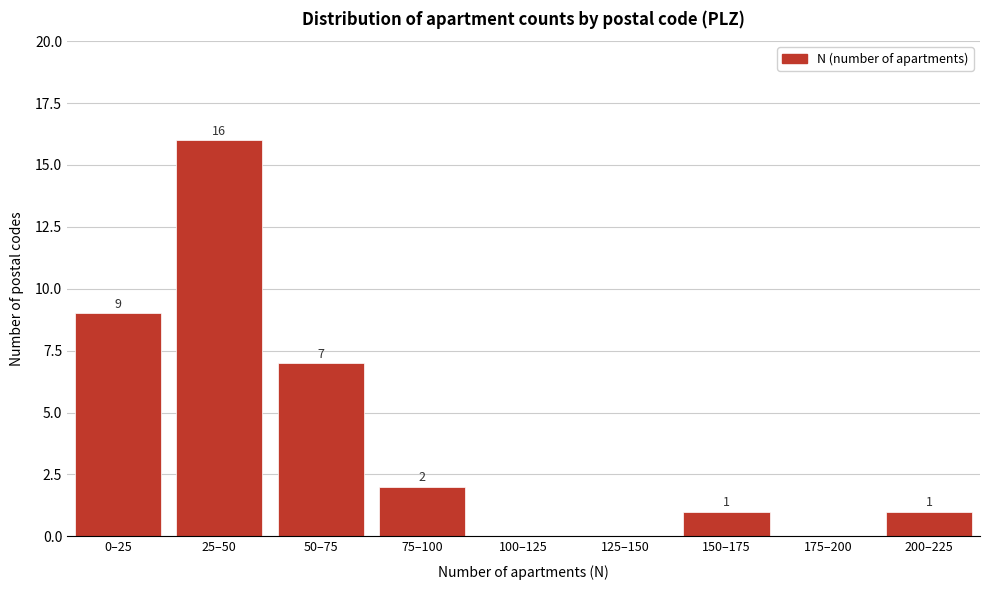

Reading right to left, transcribe all the data shown in this chart.

200–225=1	175–200=0	150–175=1	125–150=0	100–125=0	75–100=2	50–75=7	25–50=16	0–25=9